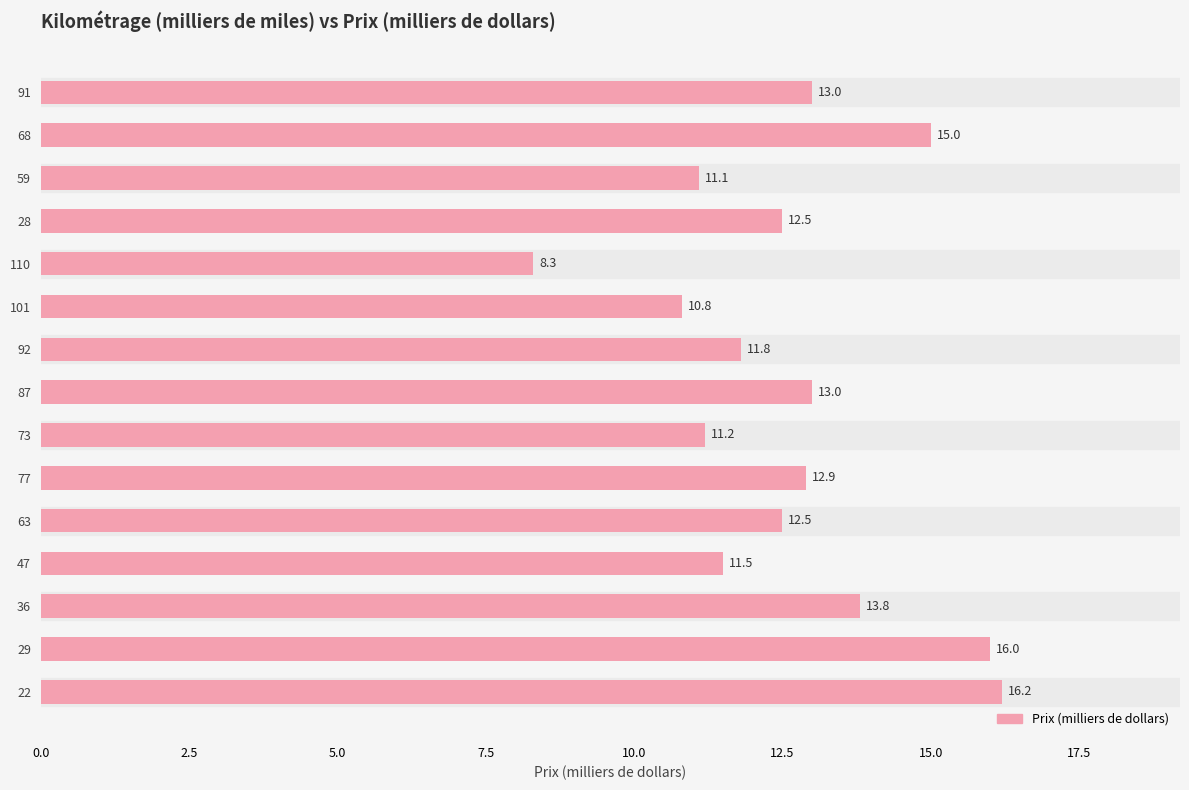

How many series are shown in this chart?

1